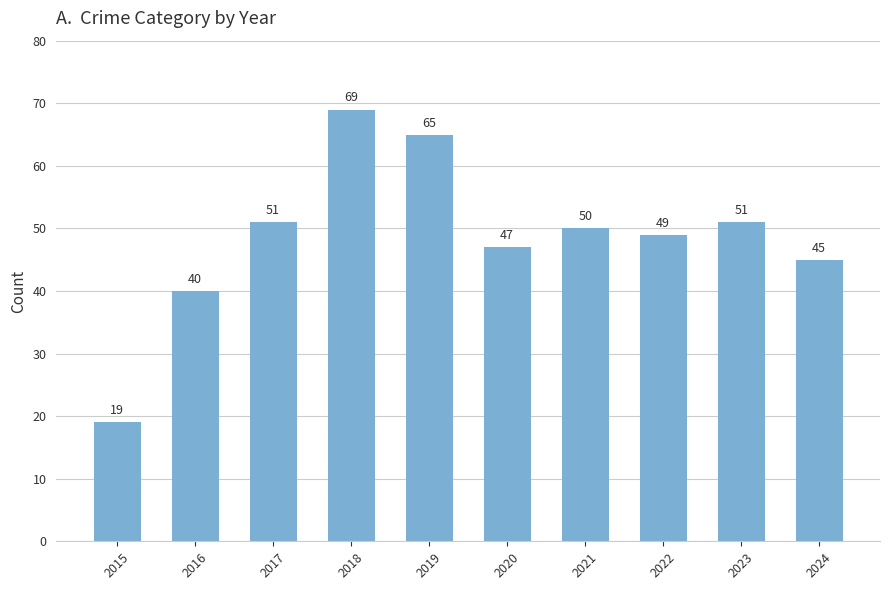

The value at 2020 is 18. True or false?

False